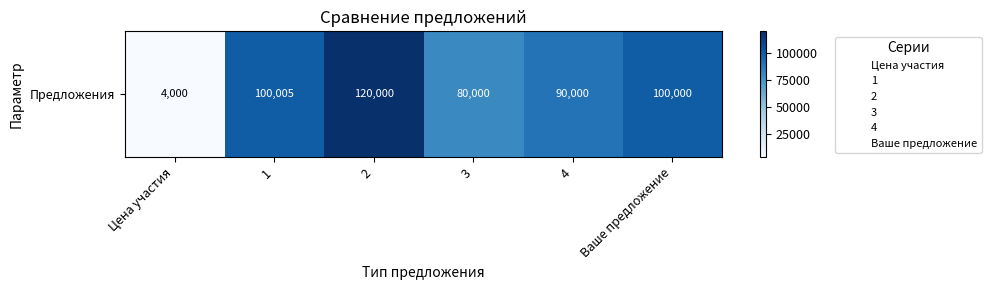

What is the difference between the values at 1 and 3?

20005